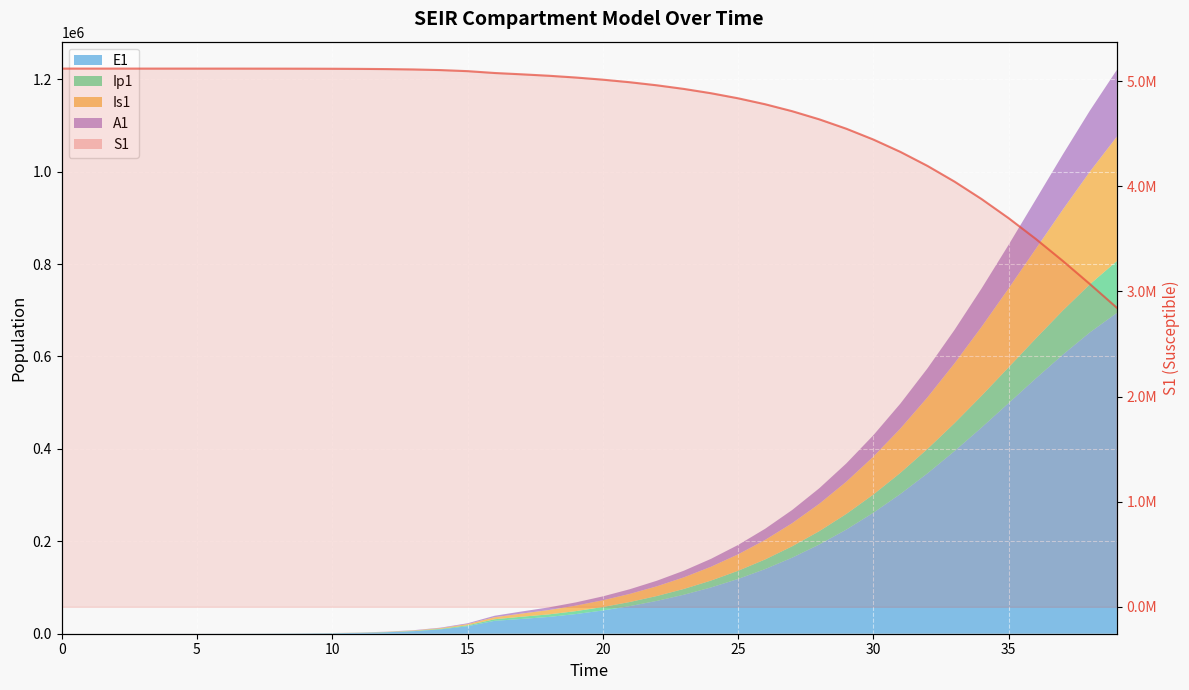

At which label is the value closest to 3982498?

33